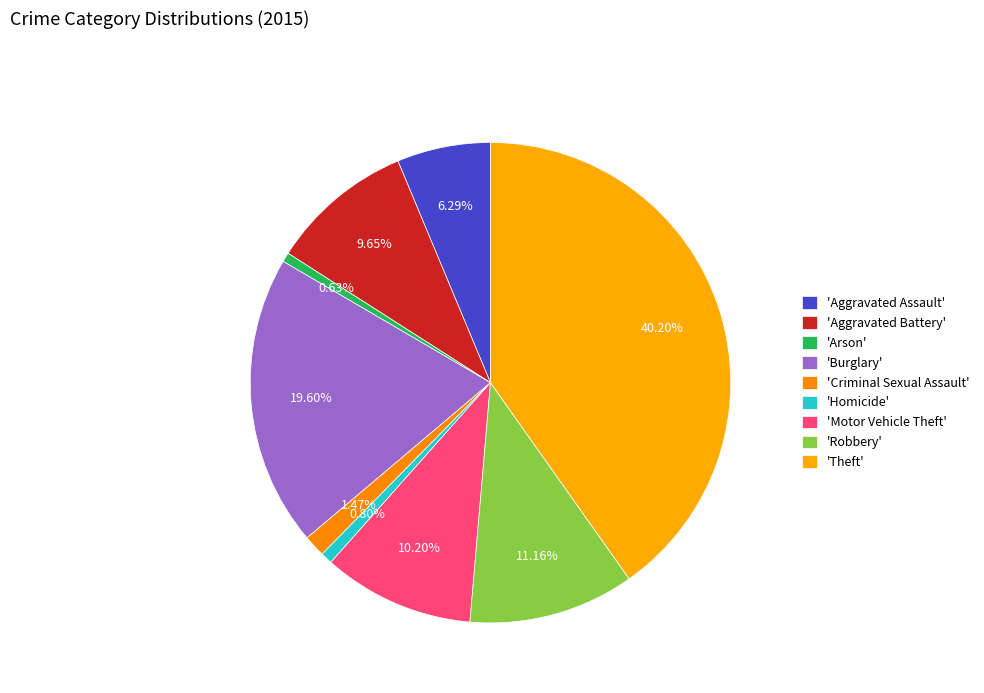

Count the number of slices in the pie.

9